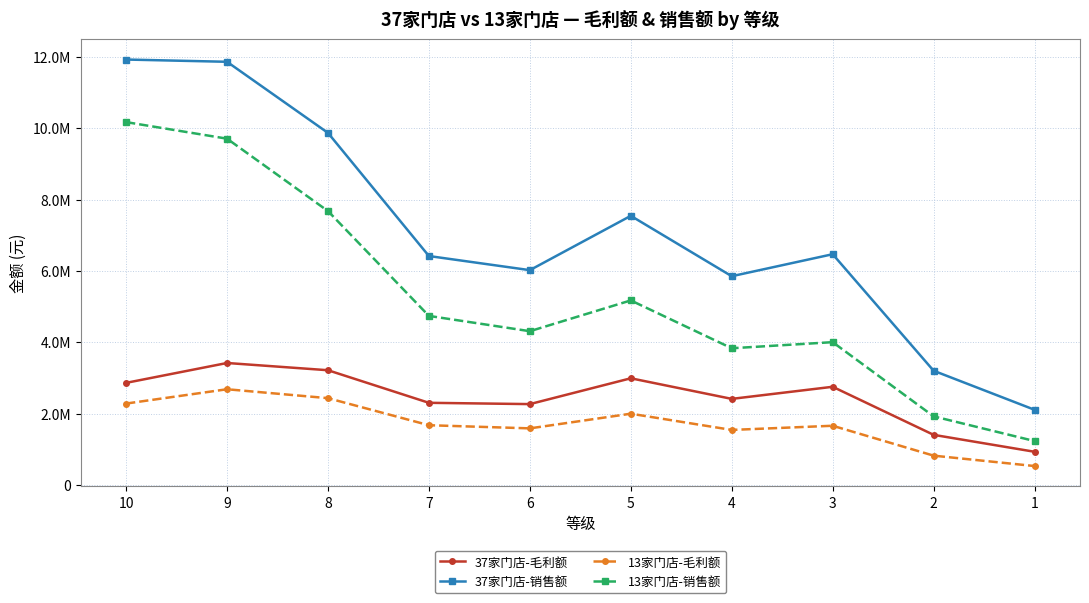

What is the maximum value for 13家门店-销售额?

10172212.6